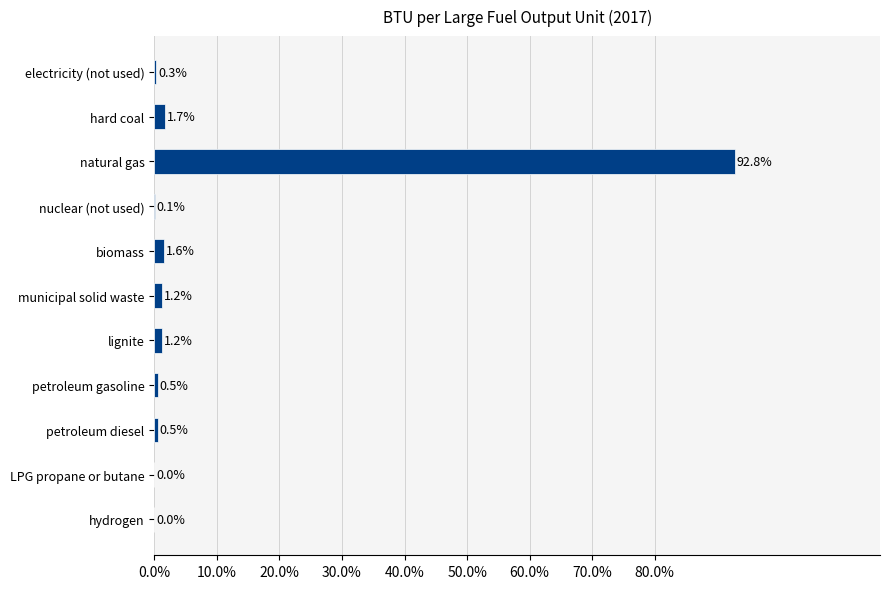

What is the greatest value displayed?

92.8